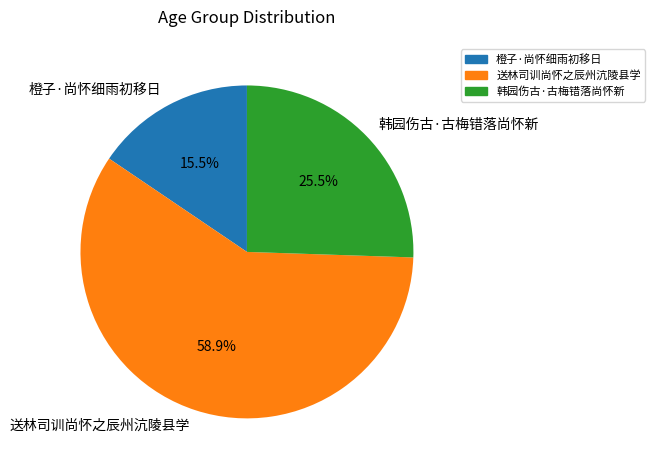

Is there a majority slice in this chart?

Yes